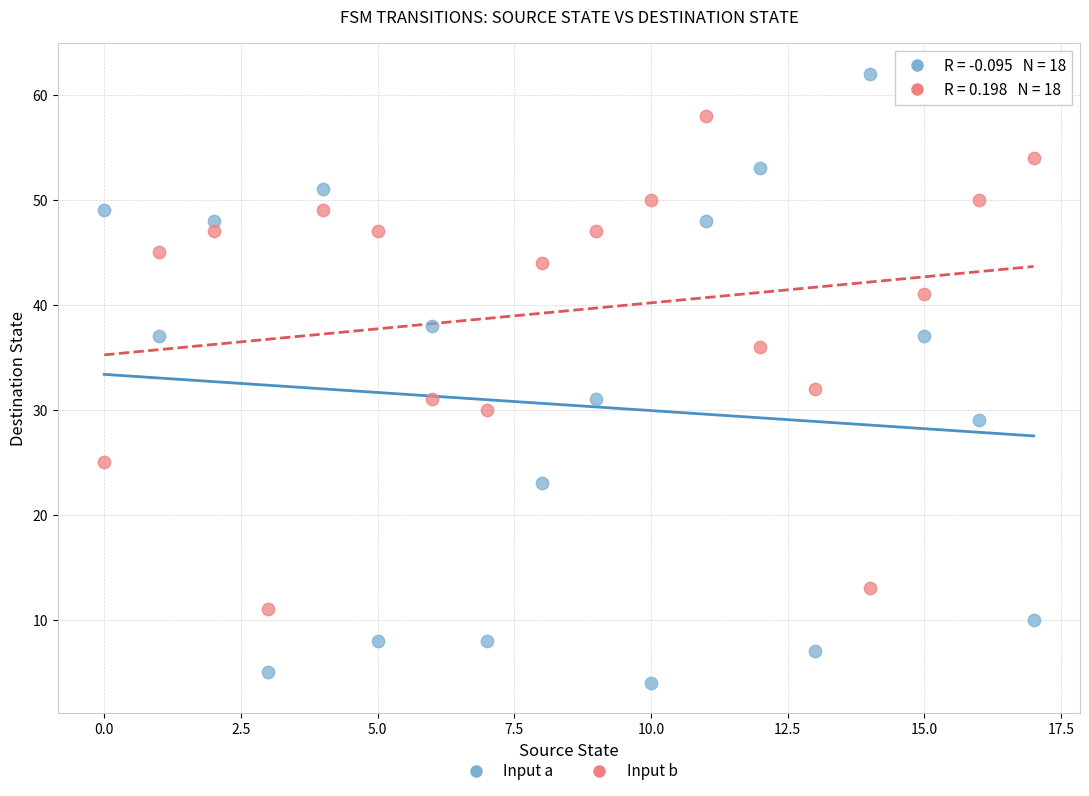

Which series reaches the minimum Y coordinate?

Input a